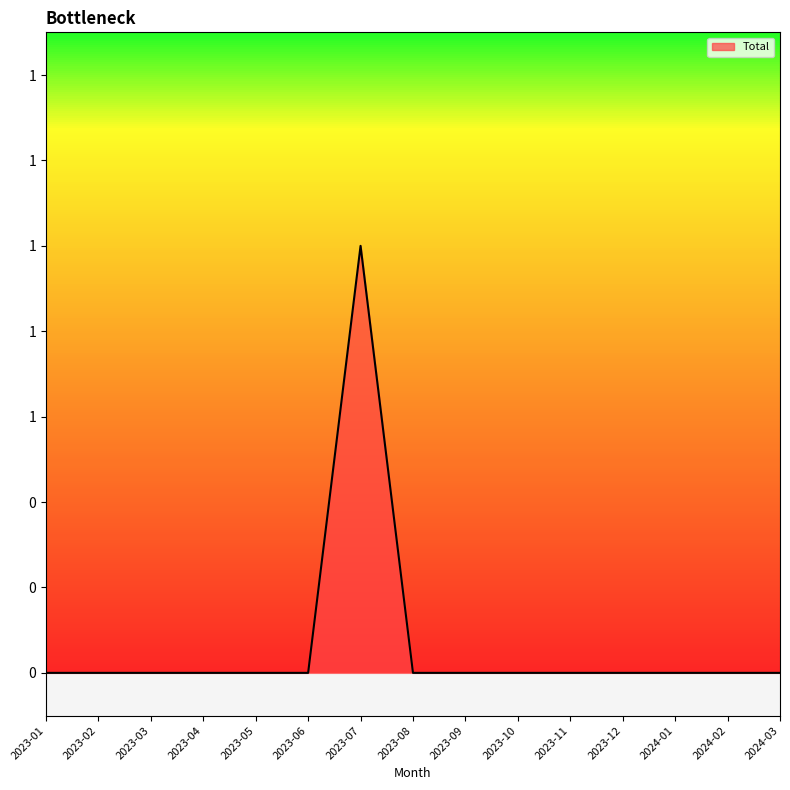

What is the label of the 11th point from the left?

2023-11